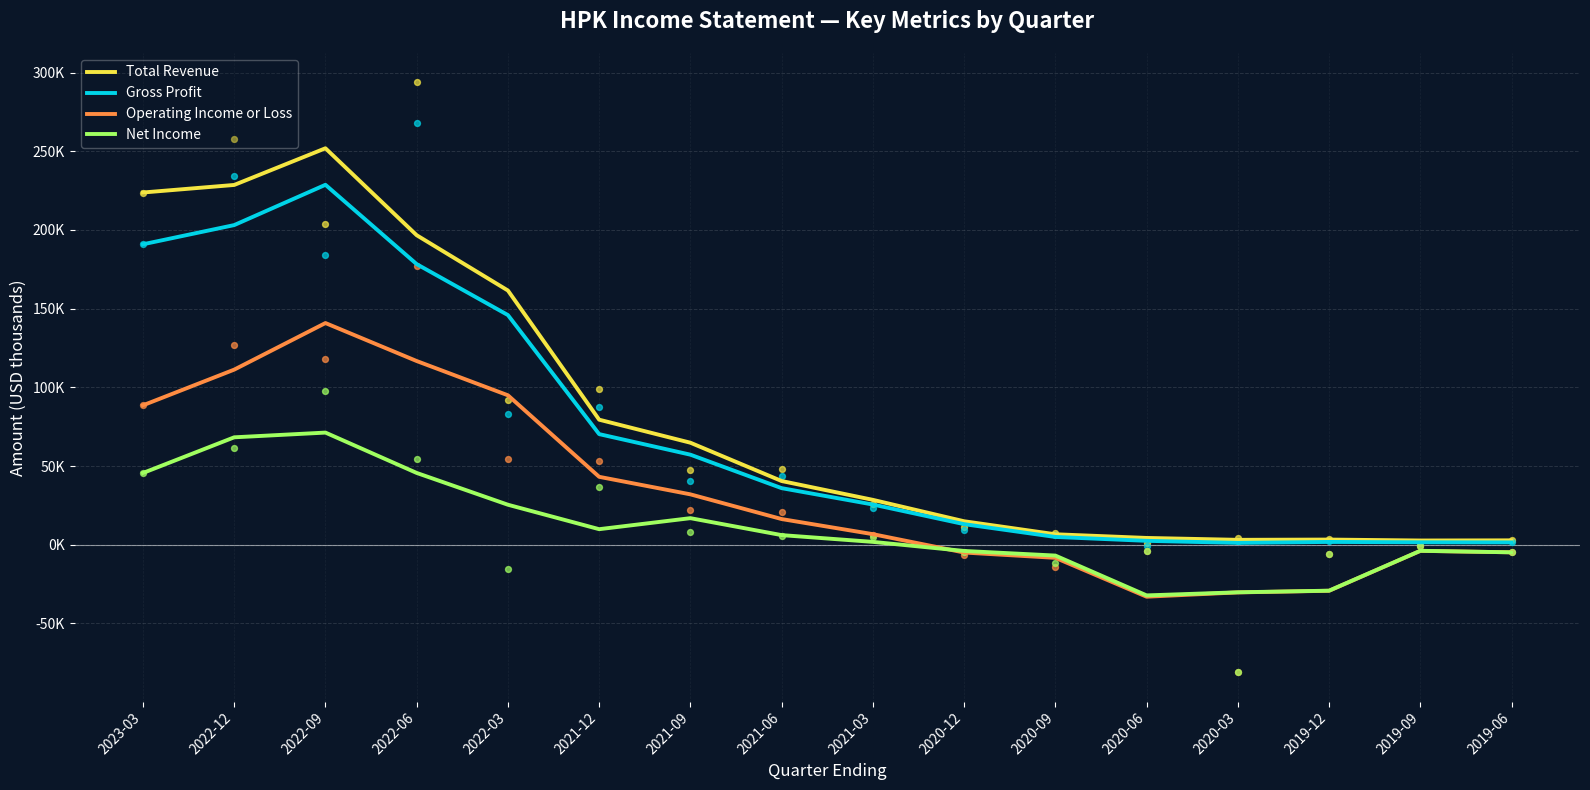

Which series contains the lowest Y value?

Operating Income or Loss